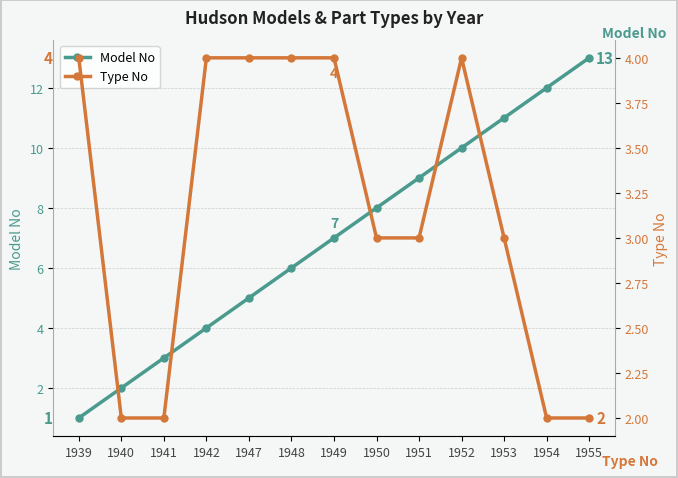

The value of Model No at 1939 is 1. True or false?

True